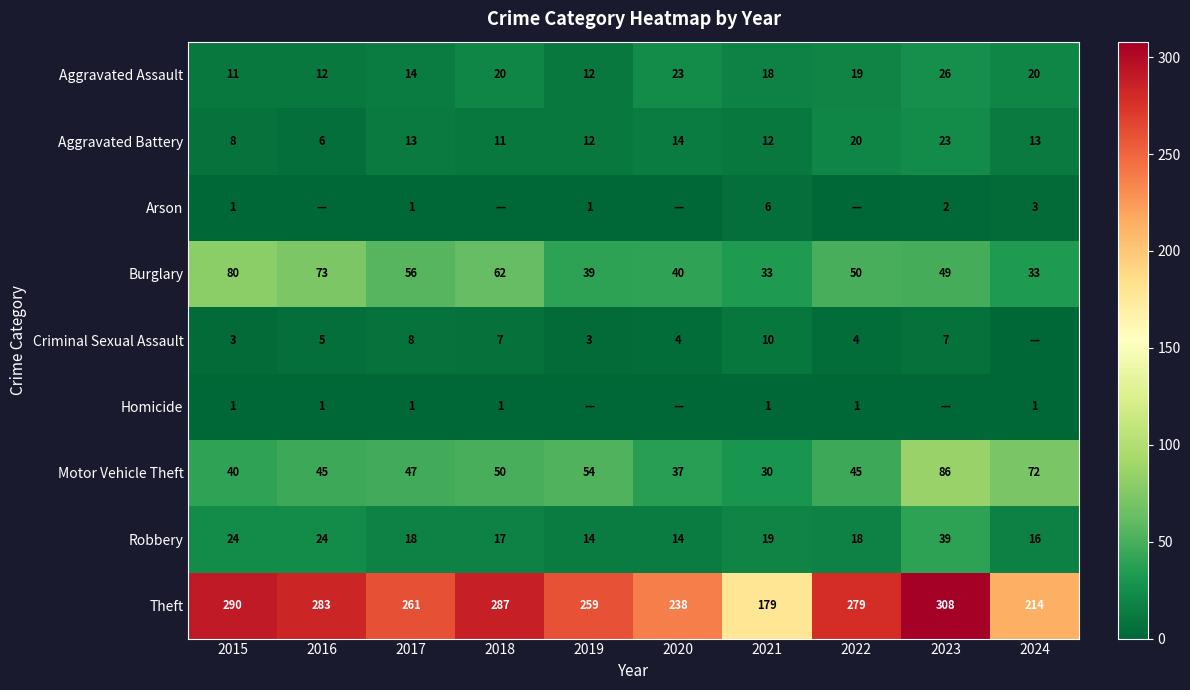

Which series has the largest total across all categories?

Theft